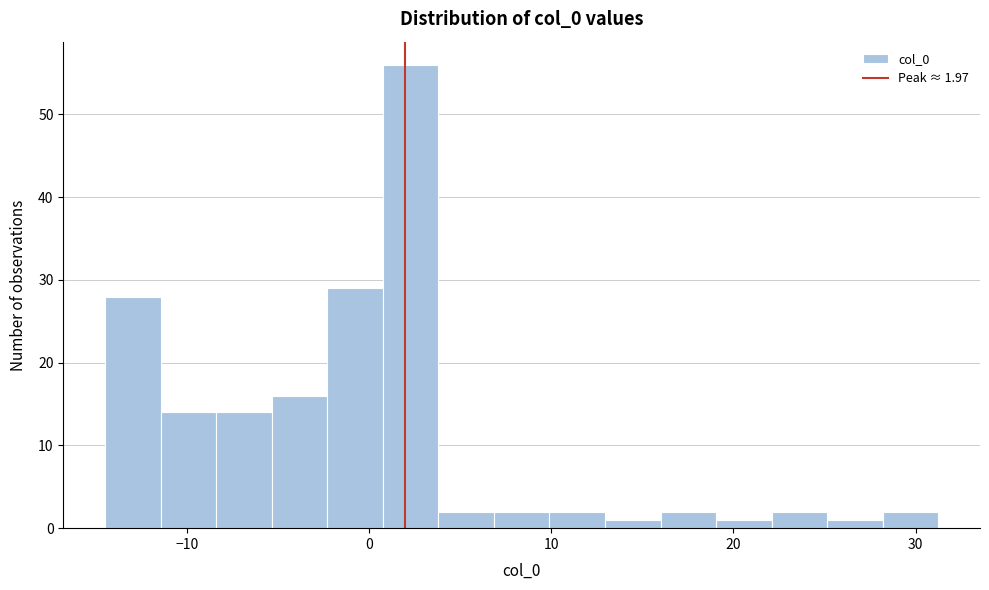

Read against the x-axis, roughly where is the centre of the tallest bar?

2